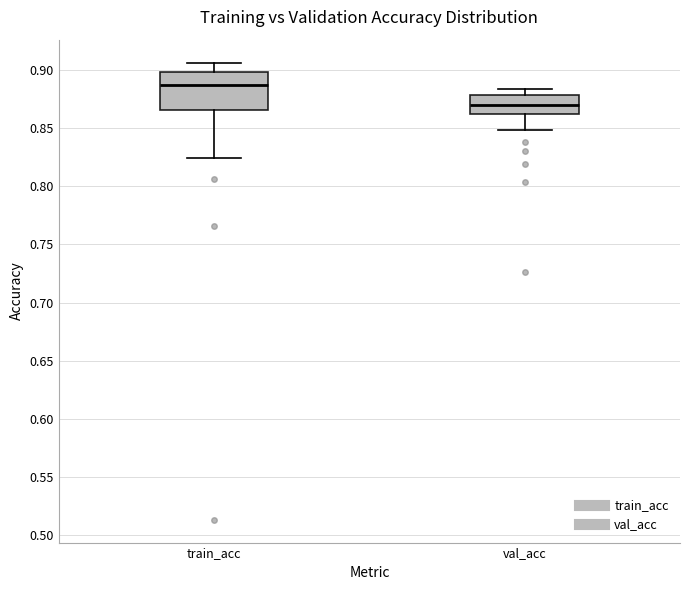

Reading left to right, transcribe this box plot: for each box, give where its median line is, the range the box spans, and where its two whiskers end, as read against the y-axis. The values are not printed on the chart, so give them approximately, as read against the axis.

train_acc: median 0.885, box 0.865 to 0.900, whiskers 0.825 to 0.905
val_acc: median 0.870, box 0.860 to 0.880, whiskers 0.850 to 0.885